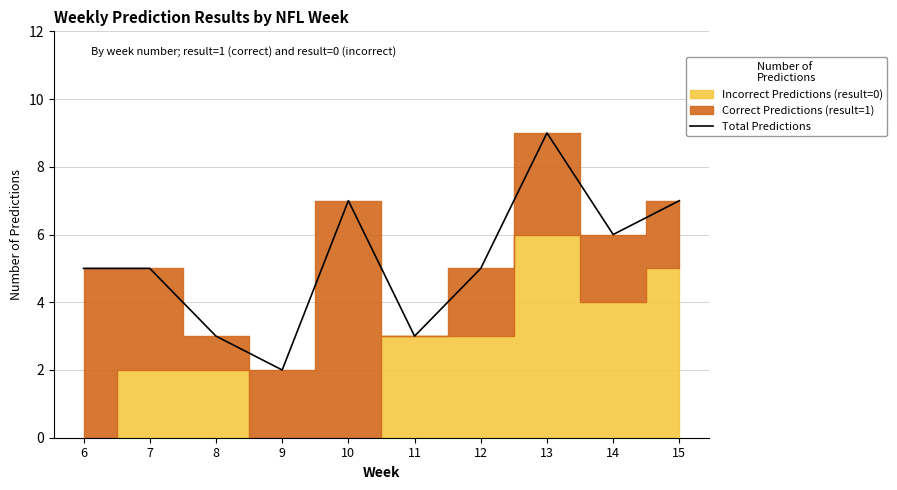

List the labels in order of value, smallest first.

9, 8, 11, 6, 7, 12, 14, 10, 15, 13